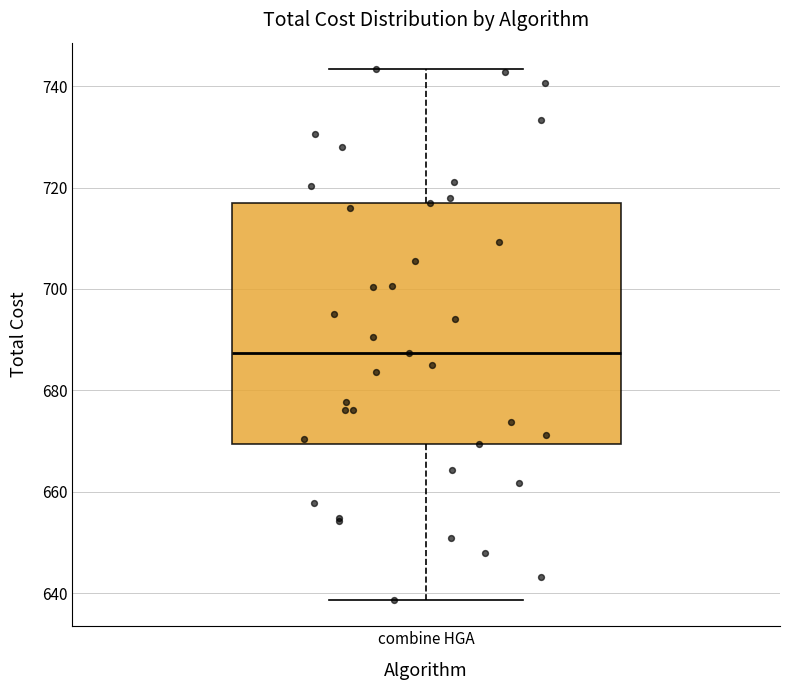

Transcribe this box plot: give where the median line is, the range the box spans, and where the two whiskers end, as read against the y-axis. The values are not printed on the chart, so give them approximately, as read against the axis.

median 688, box 670 to 718, whiskers 638 to 744